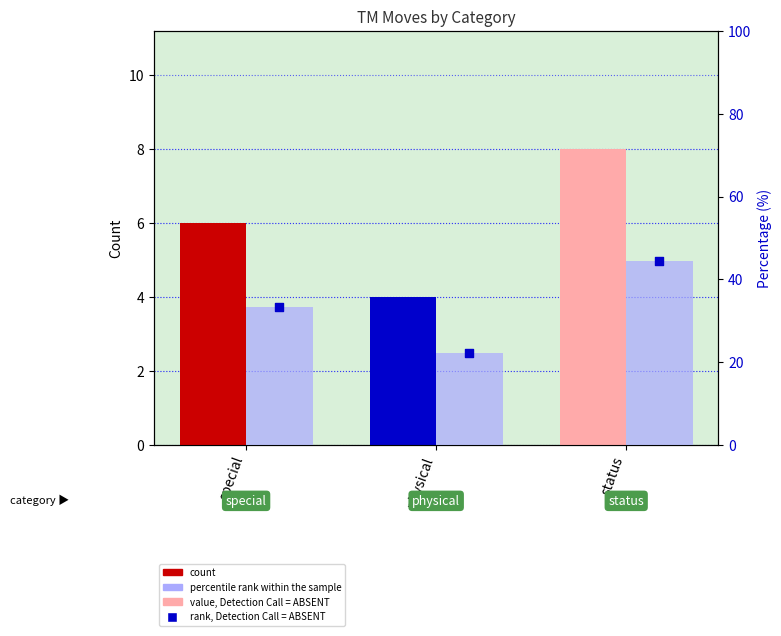

Which series reaches the maximum Y coordinate?

percentile rank within the sample